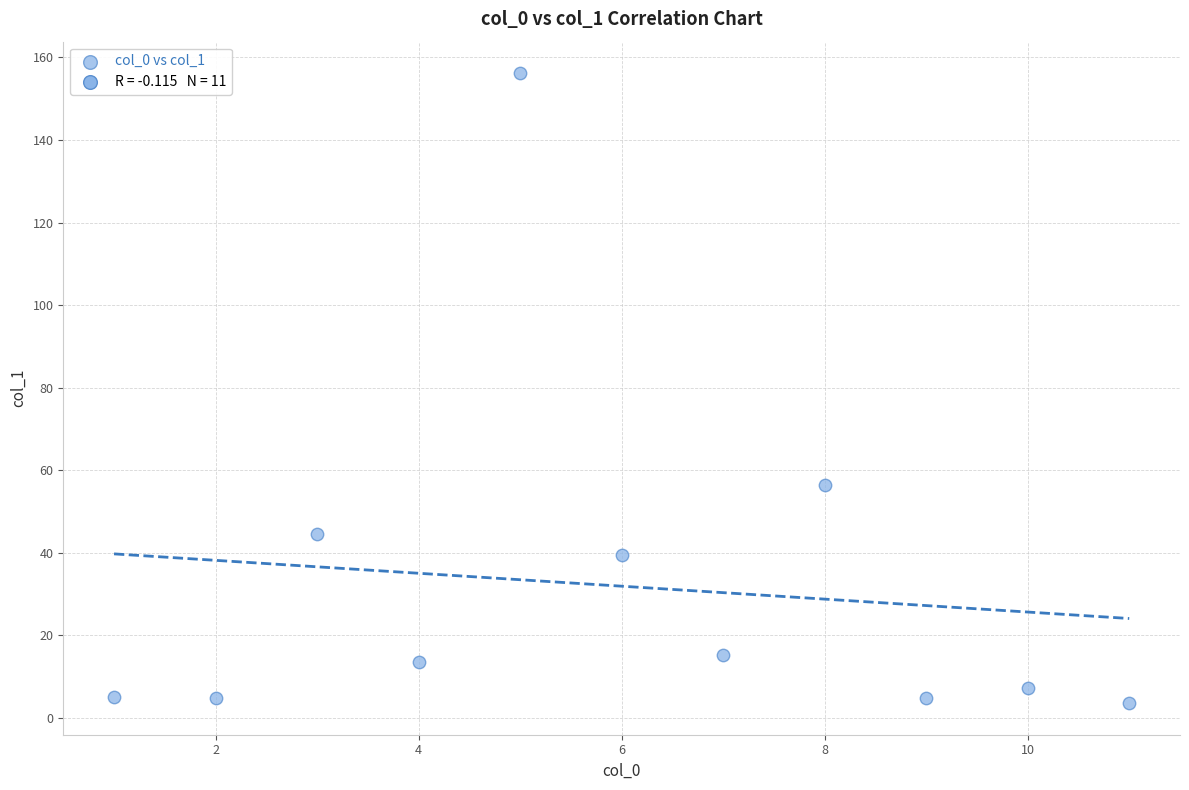

What is the range of X values (max minus min)?

10.0